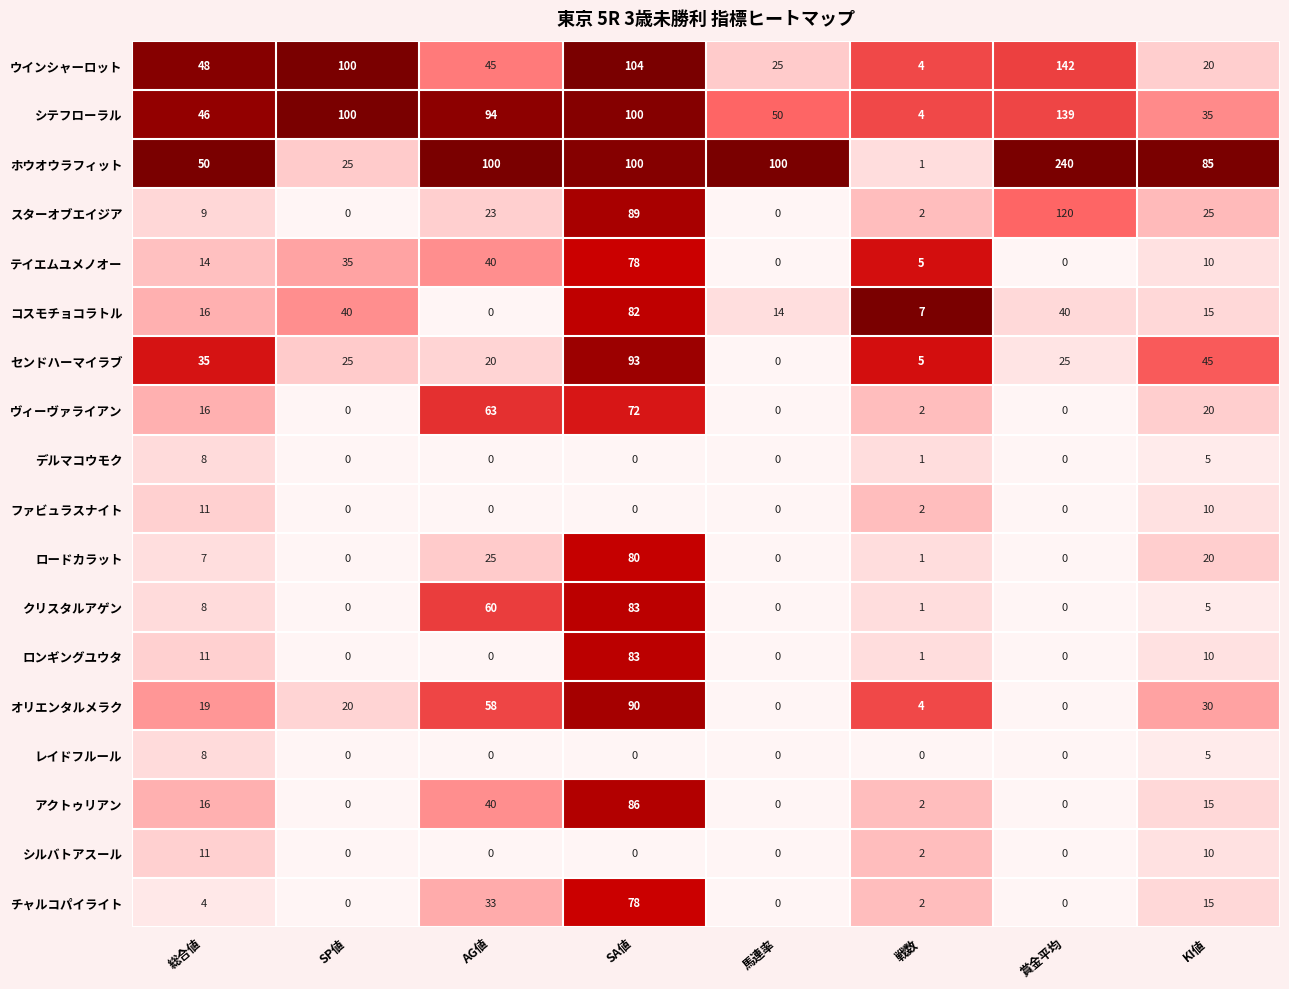

At which label is センドハーマイラブ closest to 46?

KI値